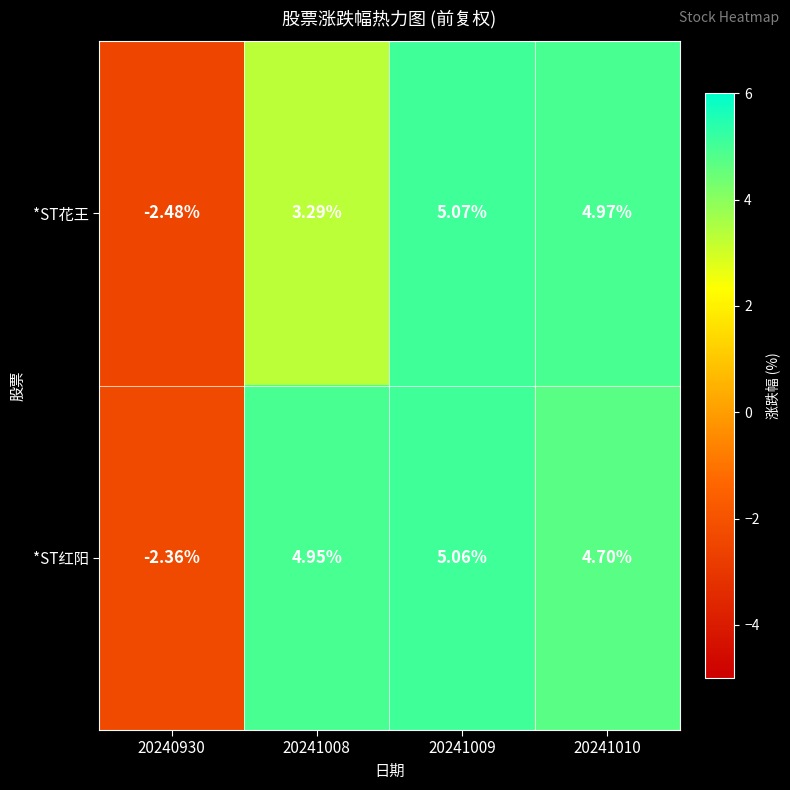

Is the value of *ST花王 at 20241008 greater than the value of *ST红阳 at 20241009?

No